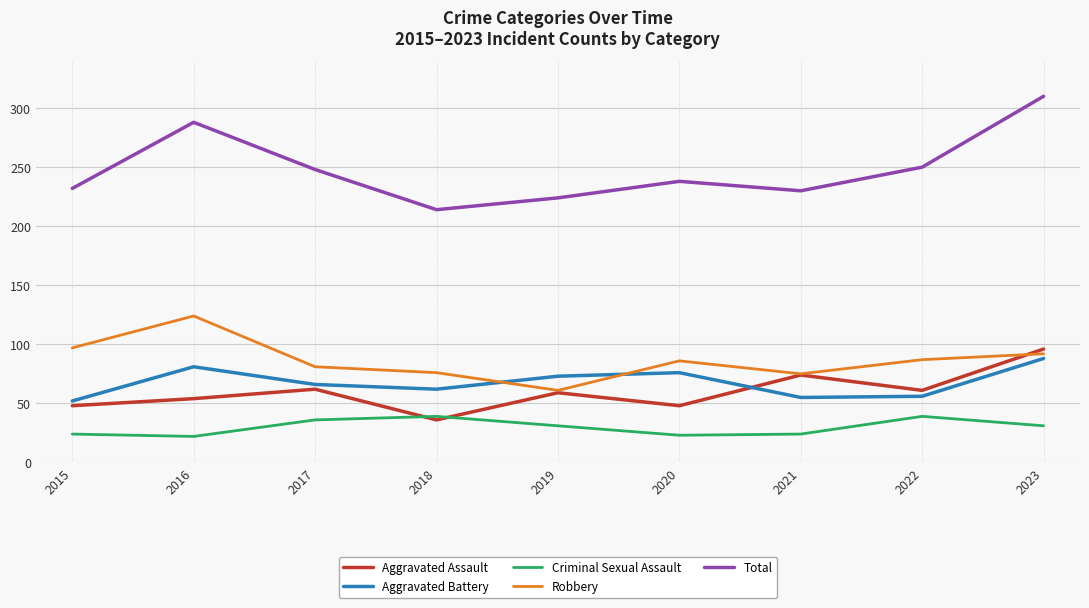

The Total series shows 232 at 2015. True or false?

True